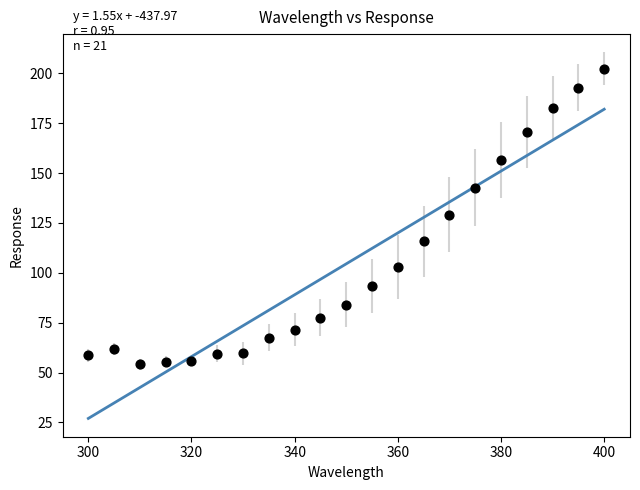

What is the range of Y values (max minus min)?

148.3